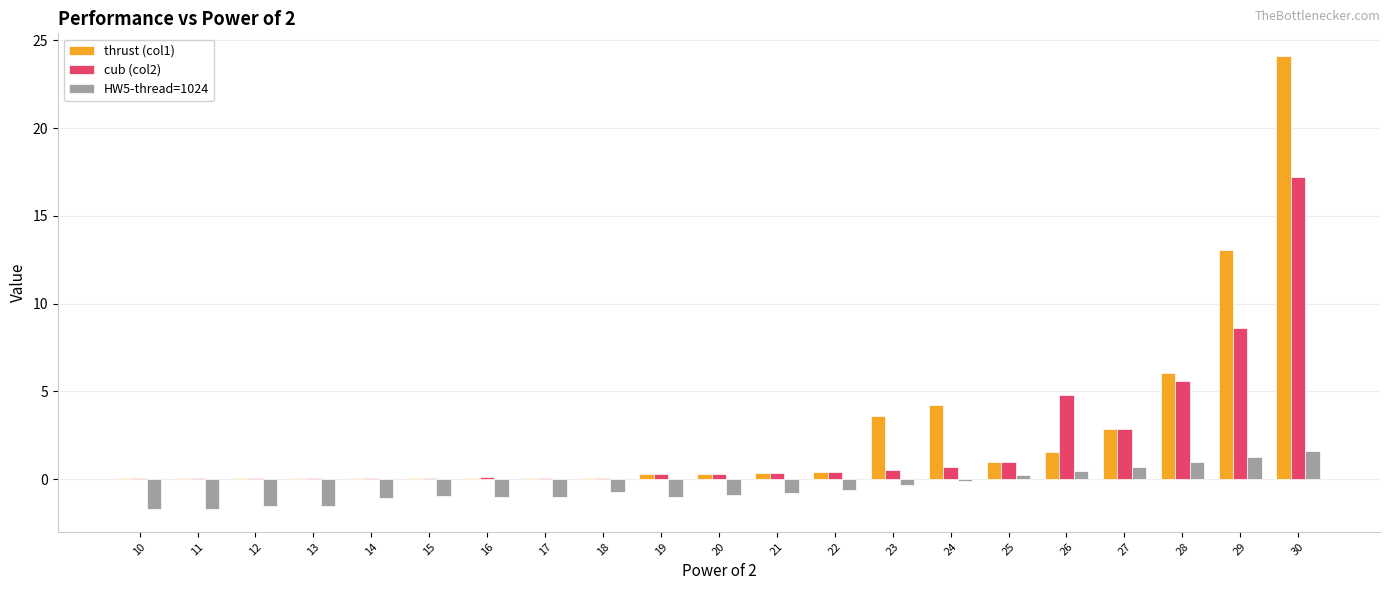

Which category has the highest value in the cub (col2) series?

30